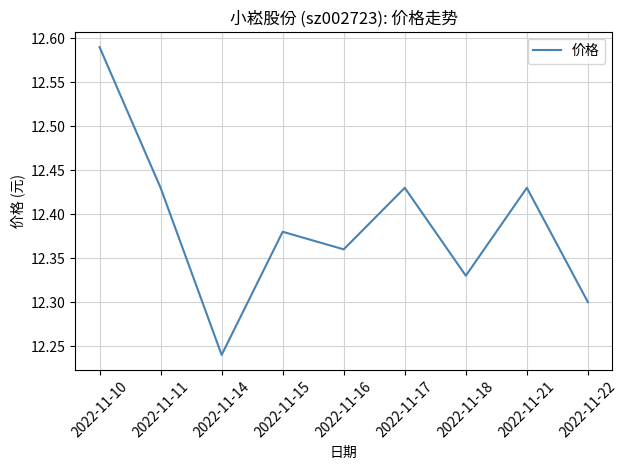

What is the change in value from 2022-11-14 to 2022-11-15?

+0.1